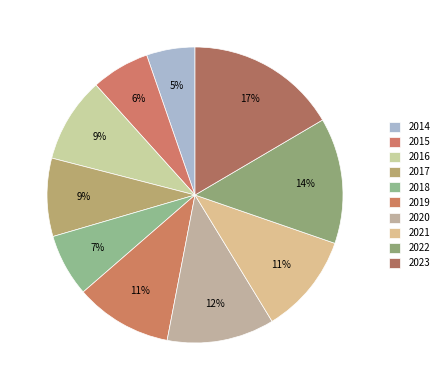

How many slices are in this pie chart?

10